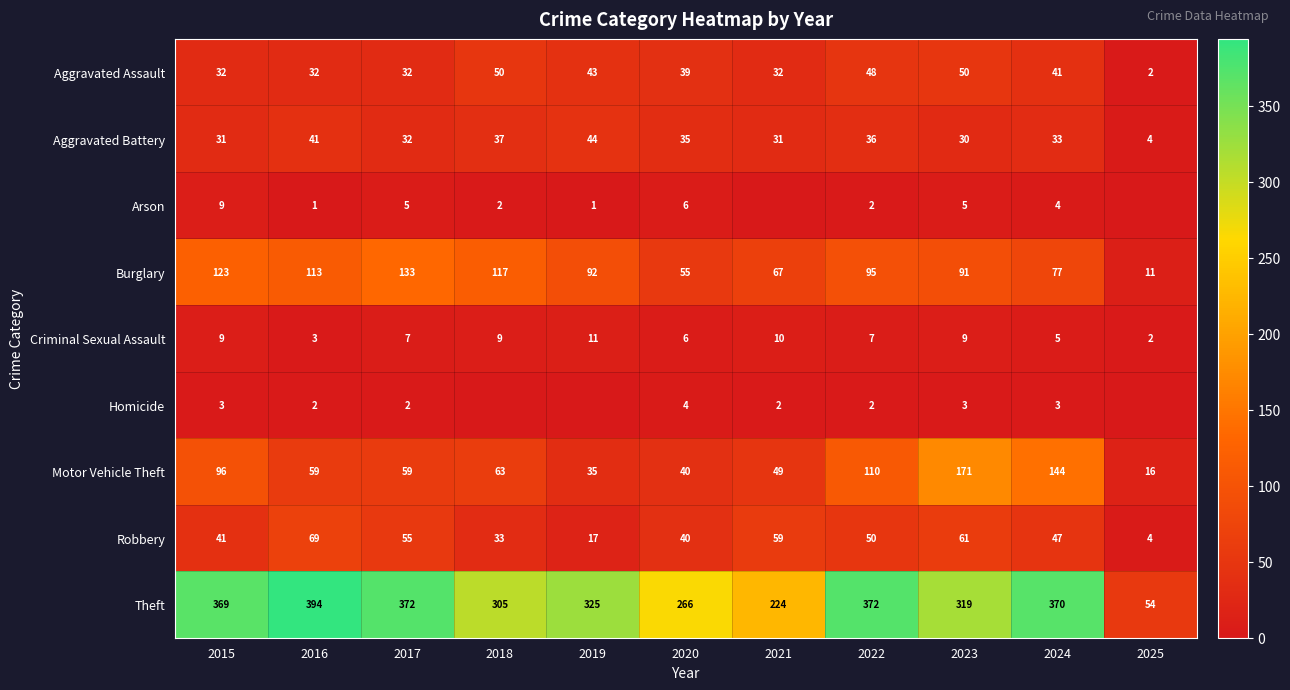

What is the difference between the highest and lowest values at 2024?

367